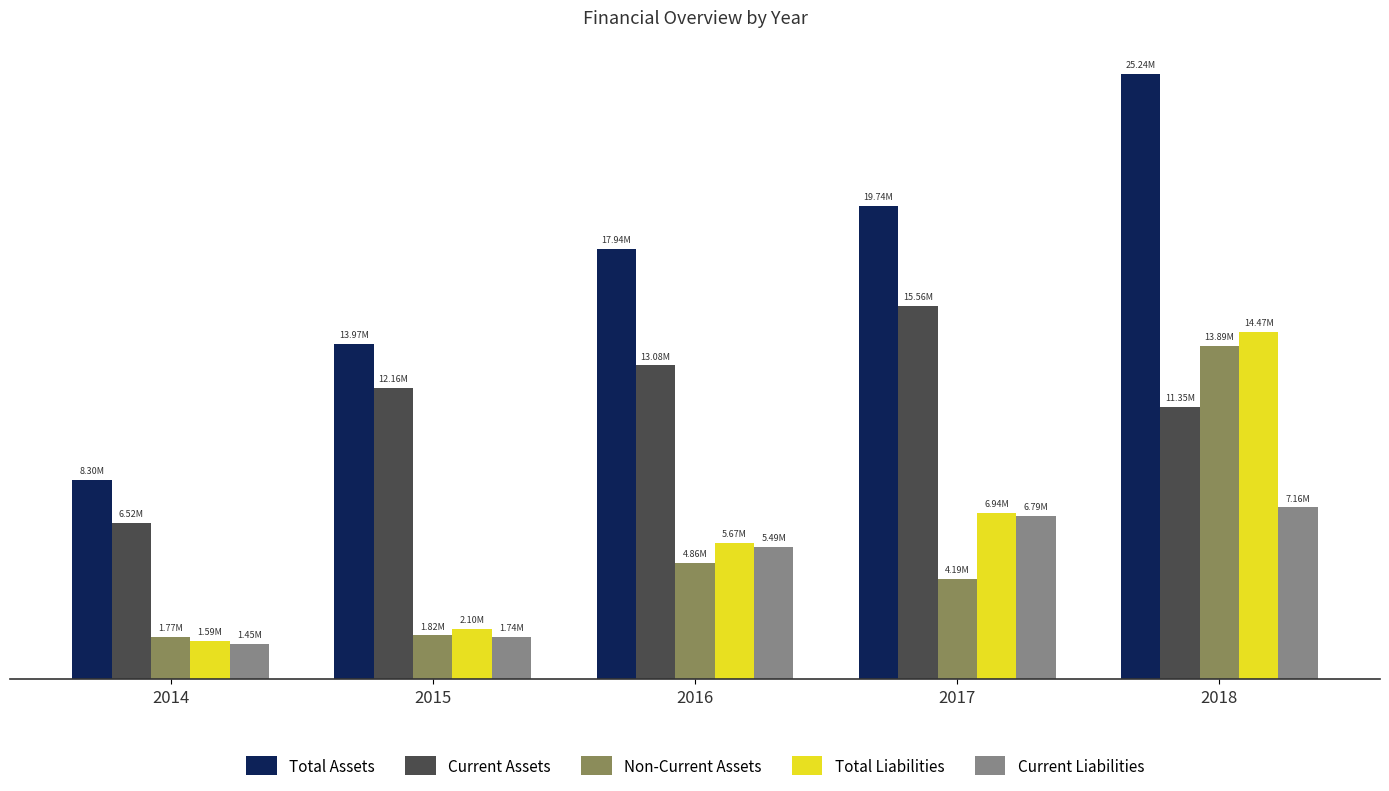

Between 2014 and 2015, which series saw the biggest shift?

Total Assets